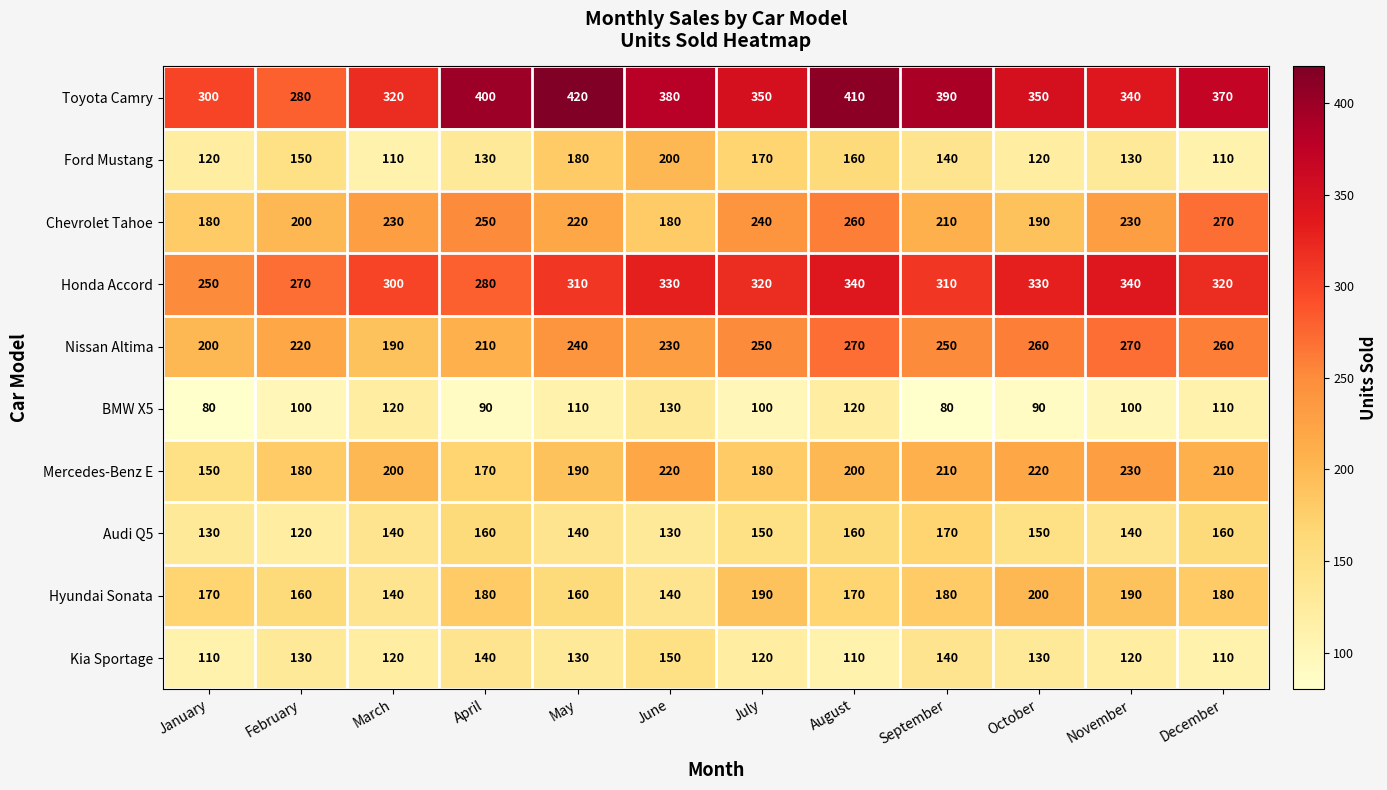

At how many categories does at least one series exceed 149?

12